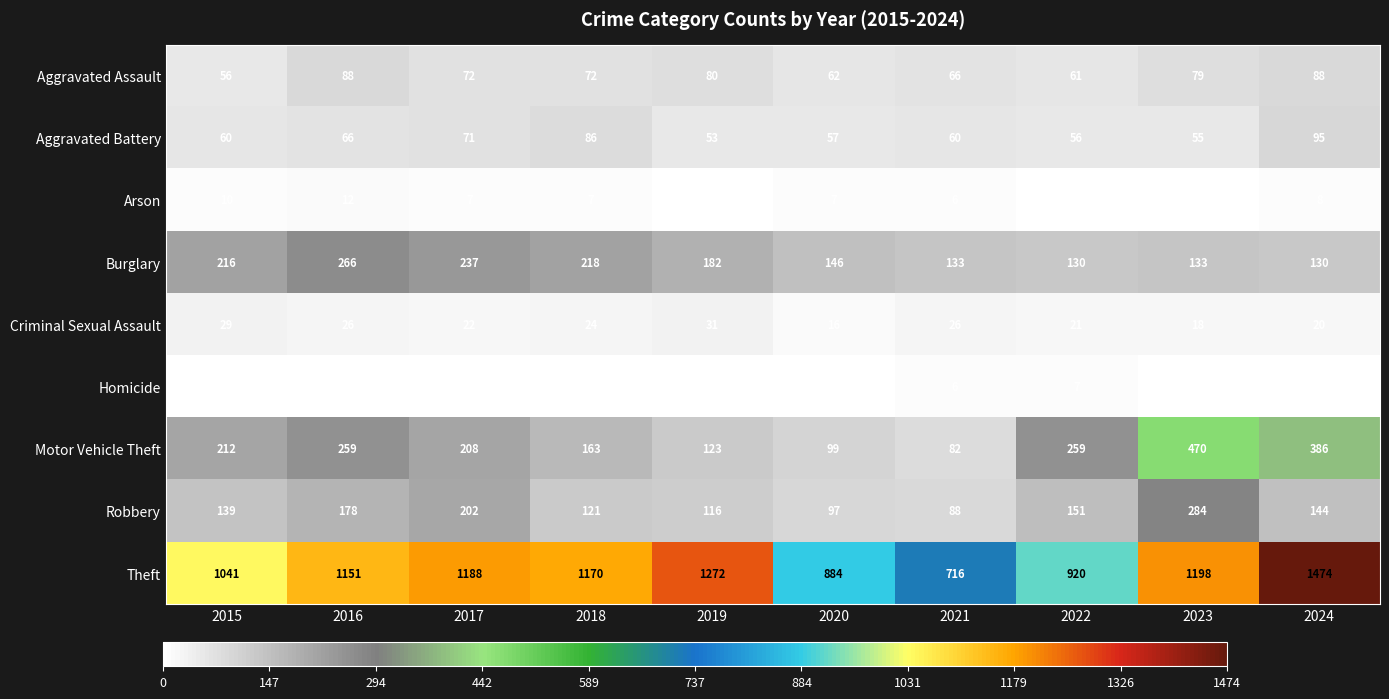

What is the spread (max minus min) of values at 2022?

917